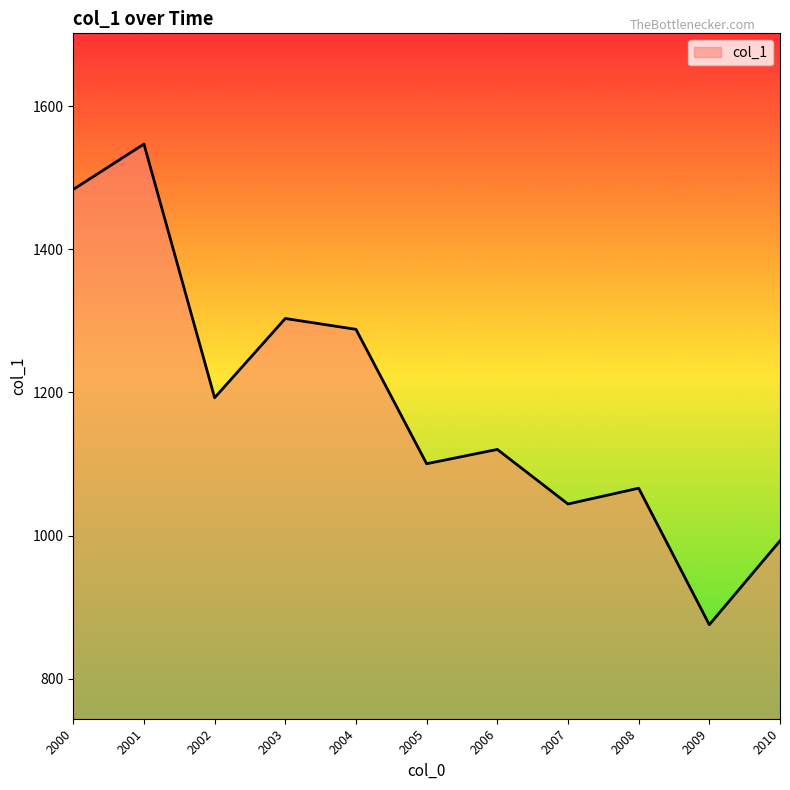

The chart shows a value of 992.6 at 2010. True or false?

True